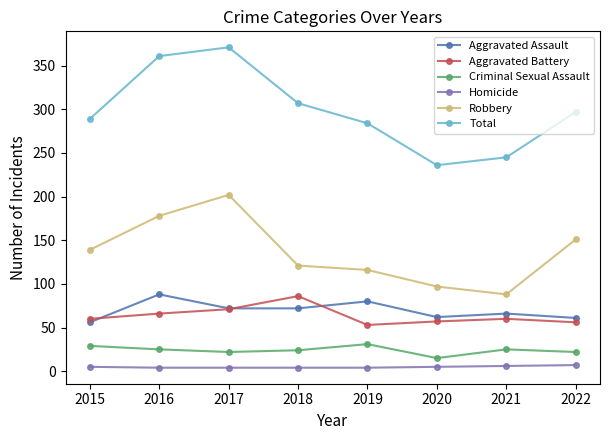

What is the maximum value shown in the chart?

371